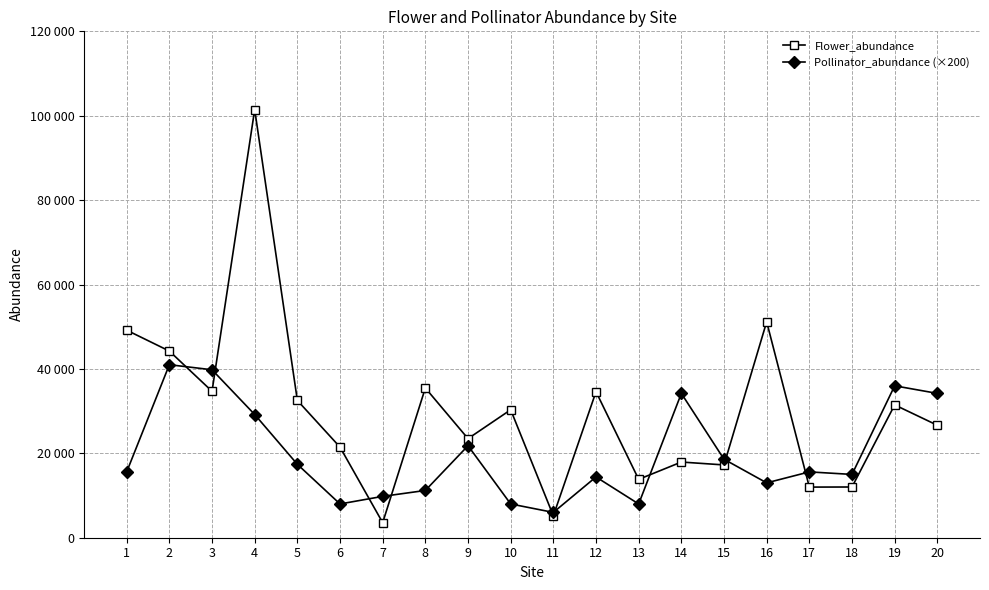

What are all the series names shown in the legend?

Flower_abundance, Pollinator_abundance (×200)